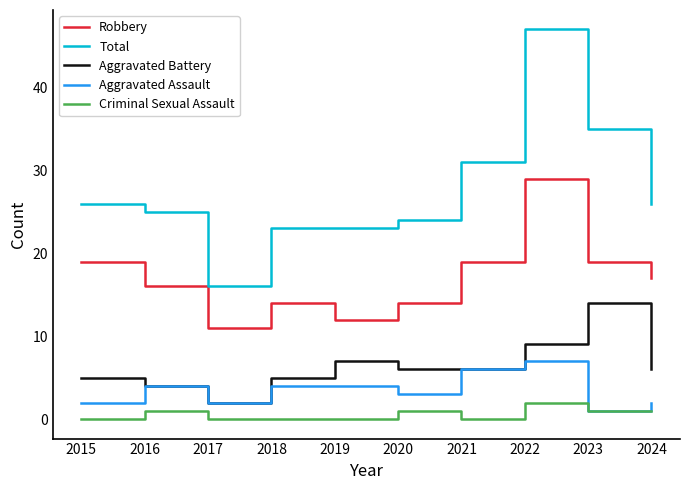

Which series has the largest range (max minus min)?

Total